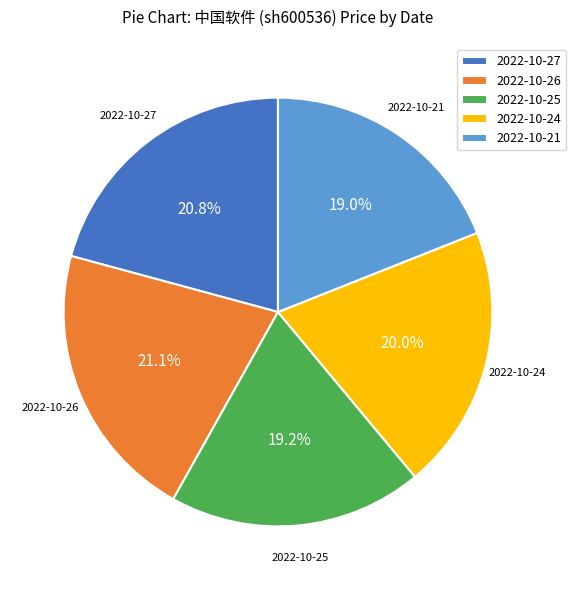

Does any single category account for the majority?

No